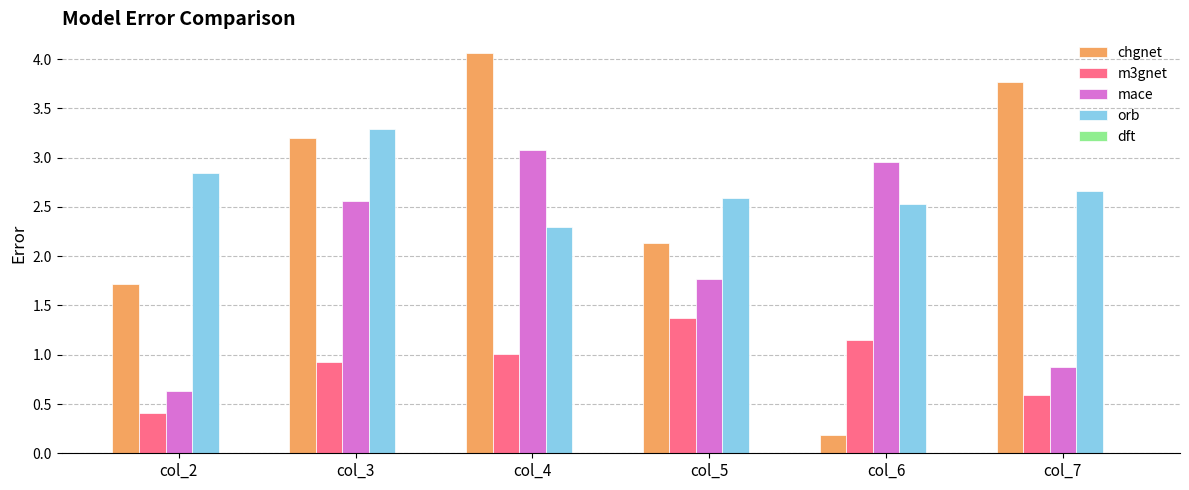

What value does the m3gnet series have at col_2?

0.4